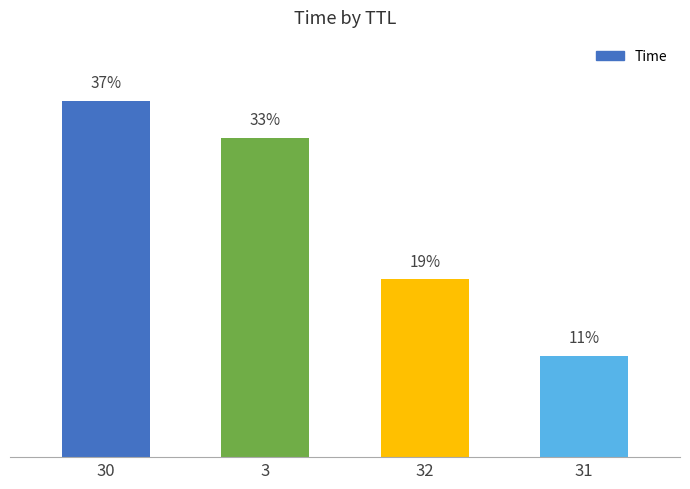

Rank the categories by value from highest to lowest.

30, 3, 32, 31